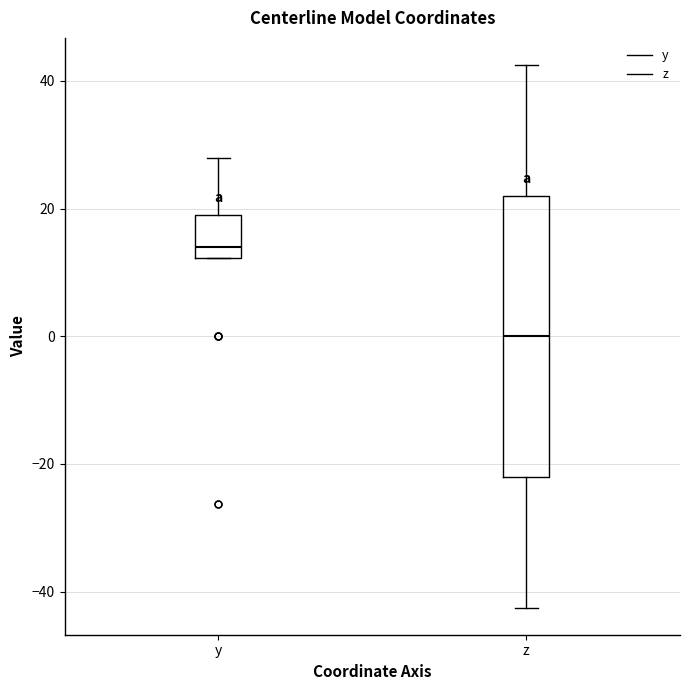

Reading left to right, transcribe this box plot: for each box, give where its median line is, the range the box spans, and where its two whiskers end, as read against the y-axis. The values are not printed on the chart, so give them approximately, as read against the axis.

y: median 14, box 12 to 20, whiskers 12 to 28
z: median 0, box -22 to 22, whiskers -42 to 42